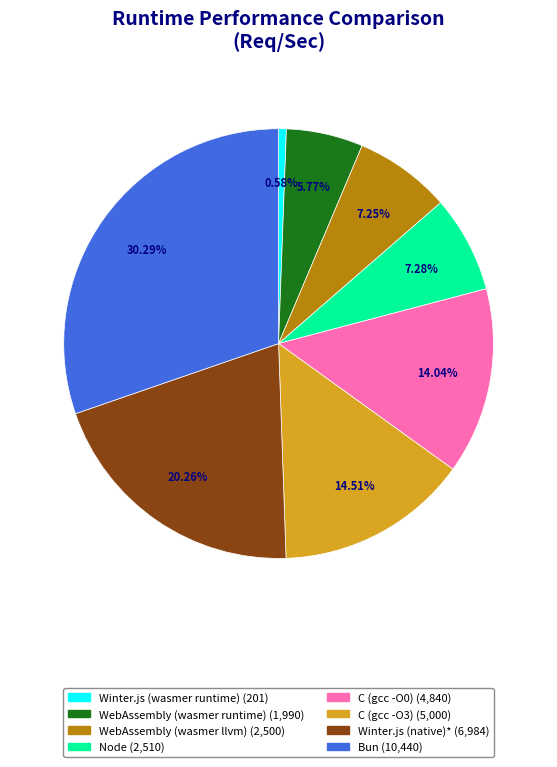

To the nearest percent, what percentage of the pie is Winter.js (wasmer runtime)?

1%